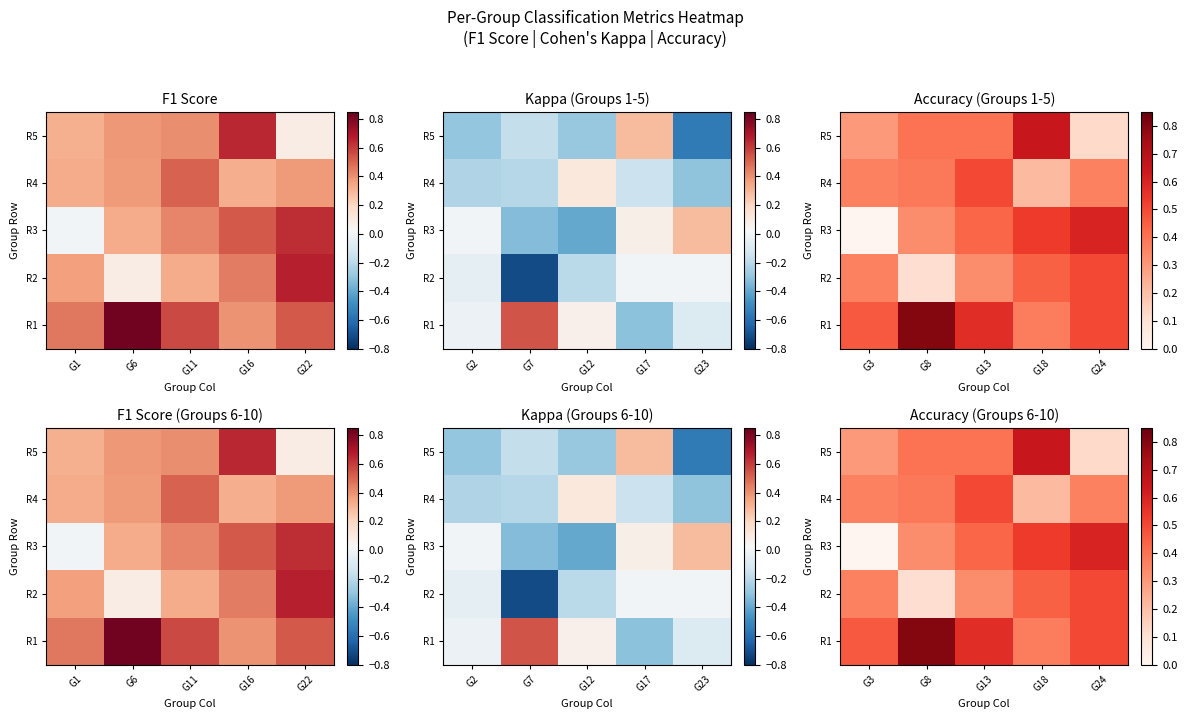

What is the maximum value shown in the chart?

0.8